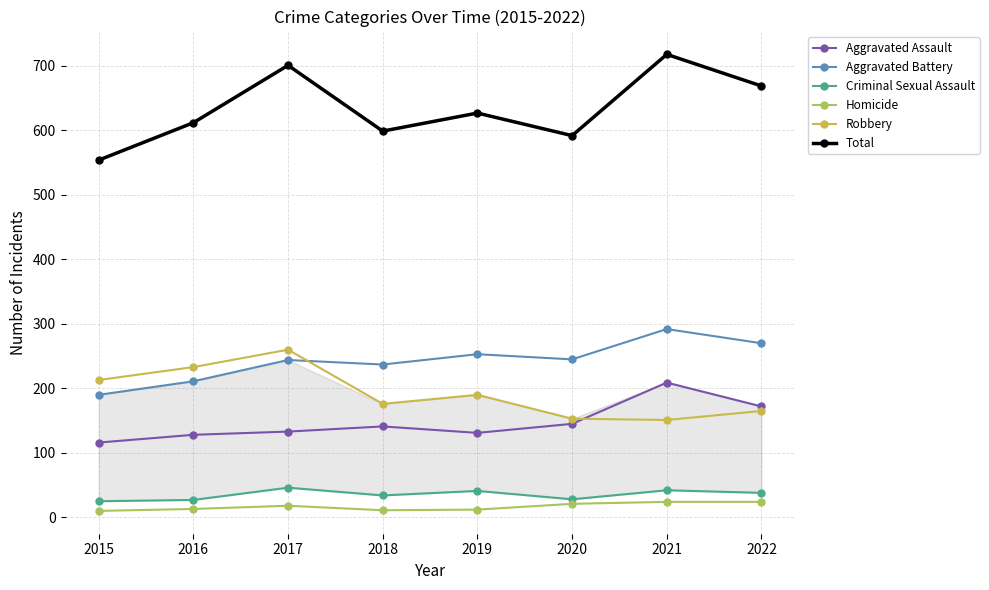

At which category is the sum across all series the highest?

2021